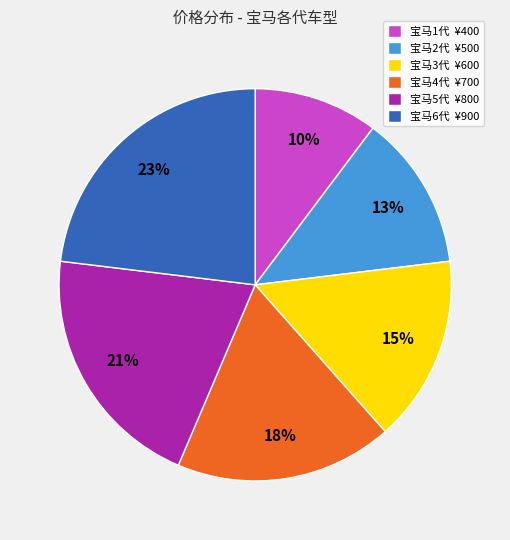

True or false: 宝马6代 accounts for 11% of the total.

False